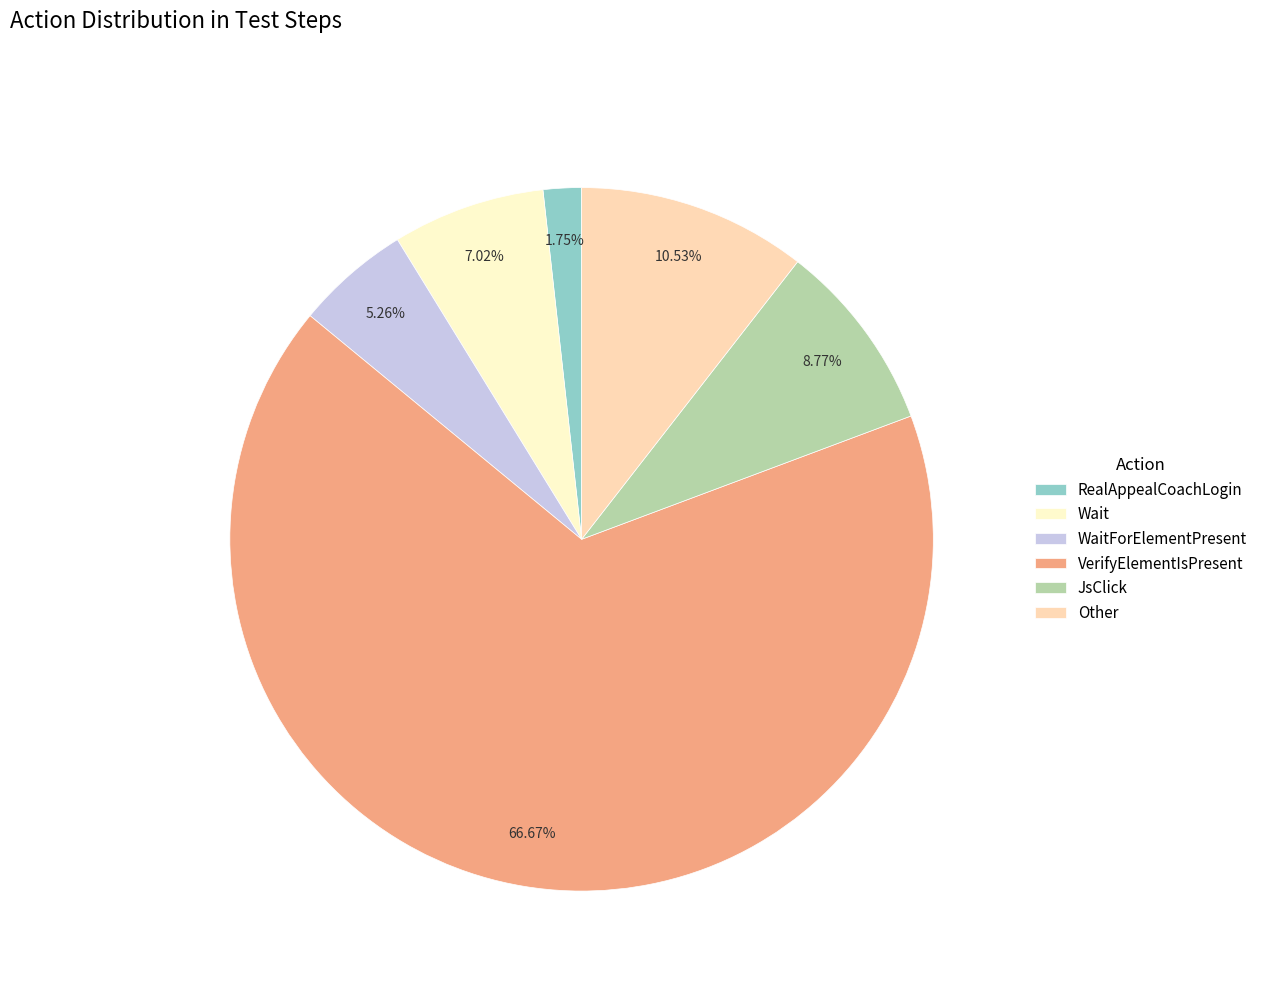

To the nearest percent, what is the difference between the VerifyElementIsPresent and RealAppealCoachLogin slice percentages?

65%